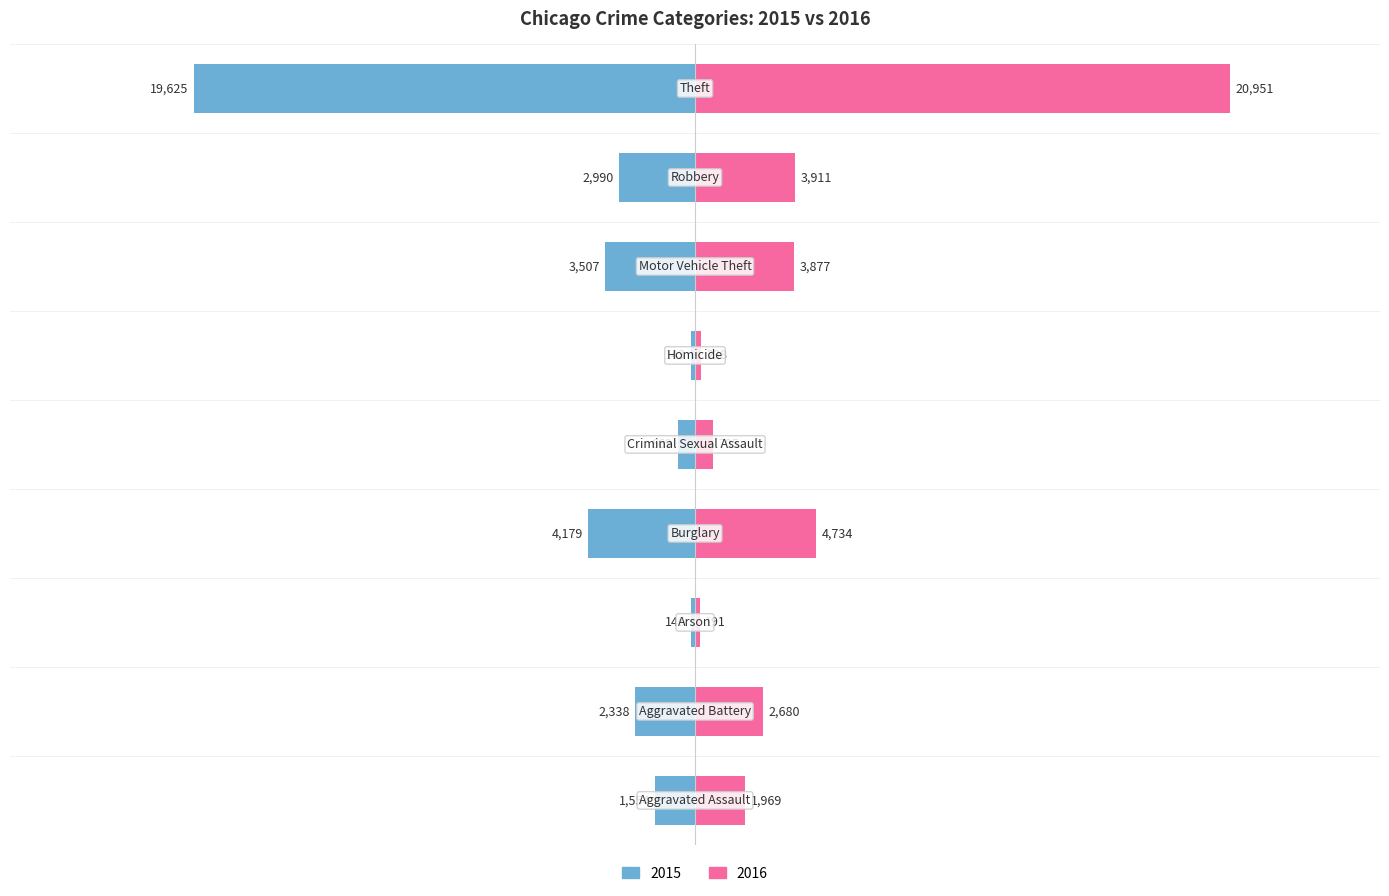

Reading left to right, list all the values displayed in this chart.

2015: -1554	-2338	-146	-4179	-669	-143	-3507	-2990	-19625
2016: 1969	2680	191	4734	705	238	3877	3911	20951